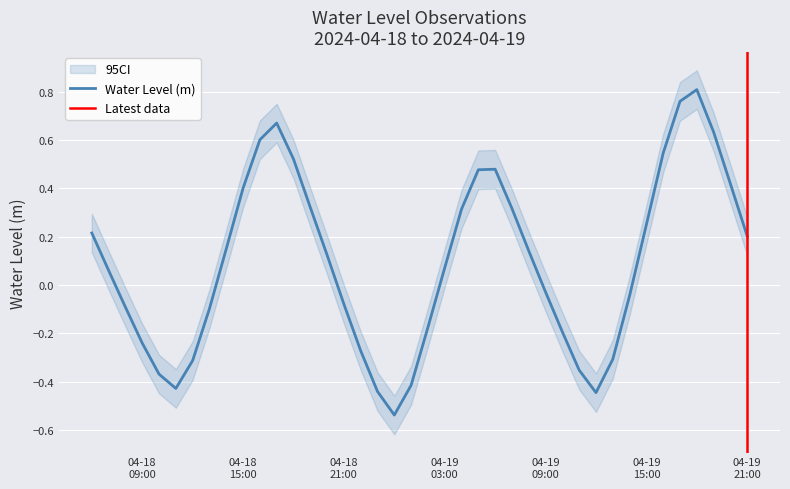

What is the maximum value shown in the chart?

0.8